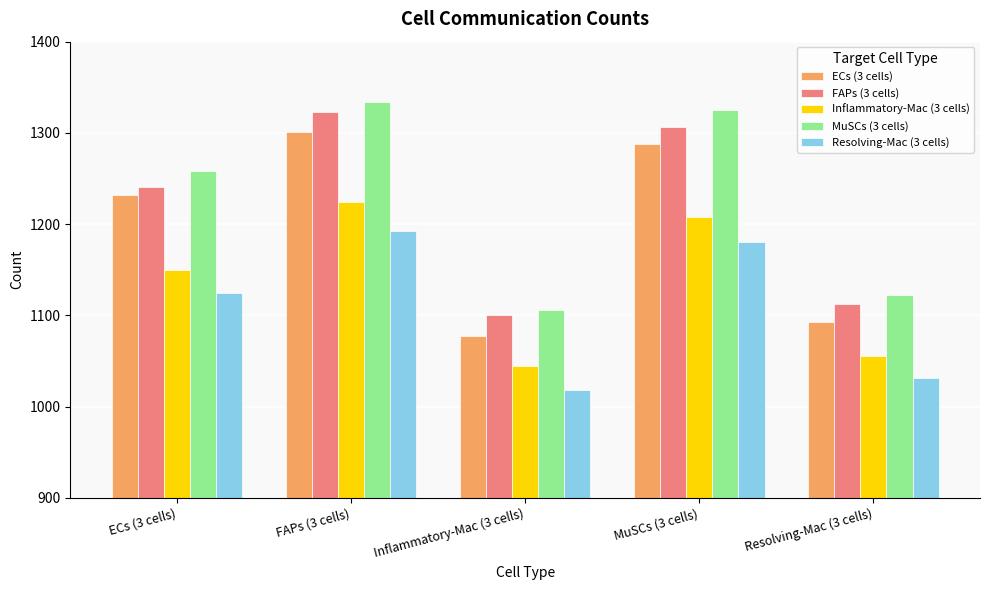

What are all the series names shown in the legend?

ECs (3 cells), FAPs (3 cells), Inflammatory-Mac (3 cells), MuSCs (3 cells), Resolving-Mac (3 cells)